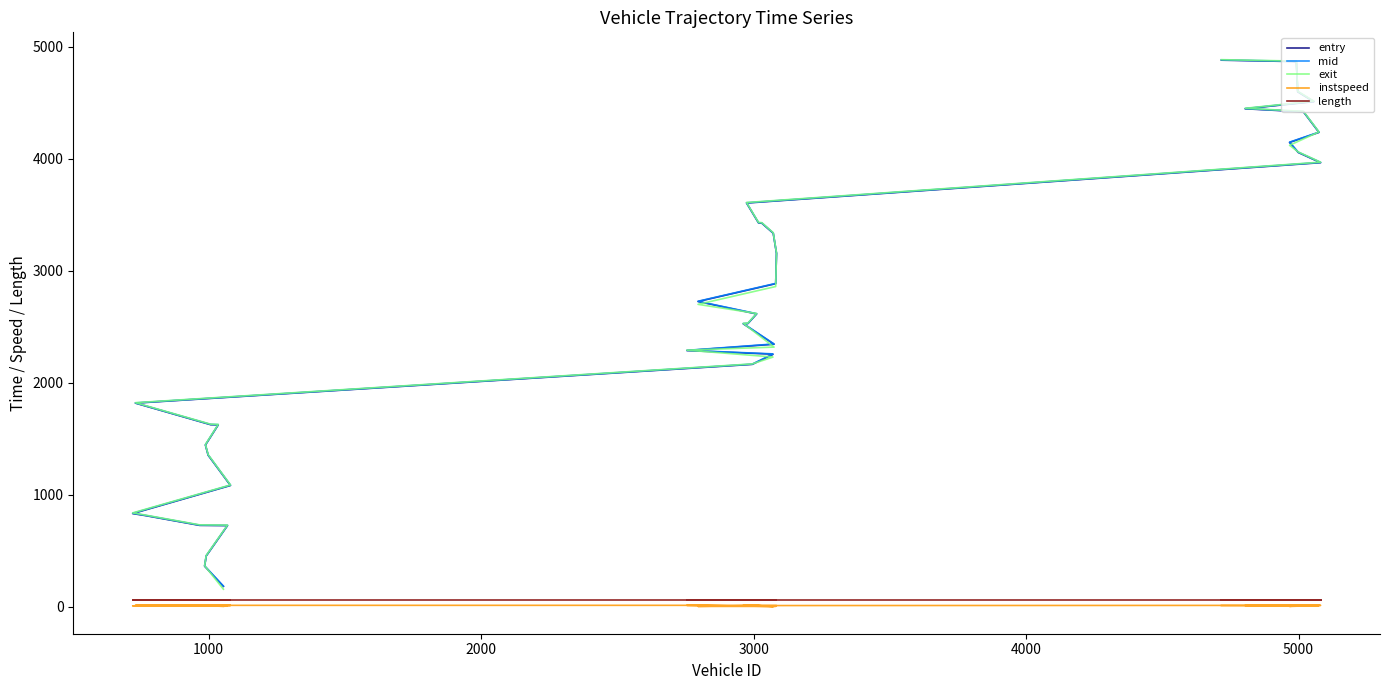

Which series has the largest total across all categories?

mid